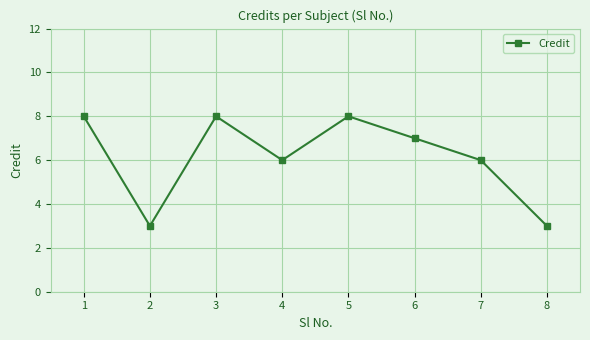

What is the value of the 2nd point from the left?

3